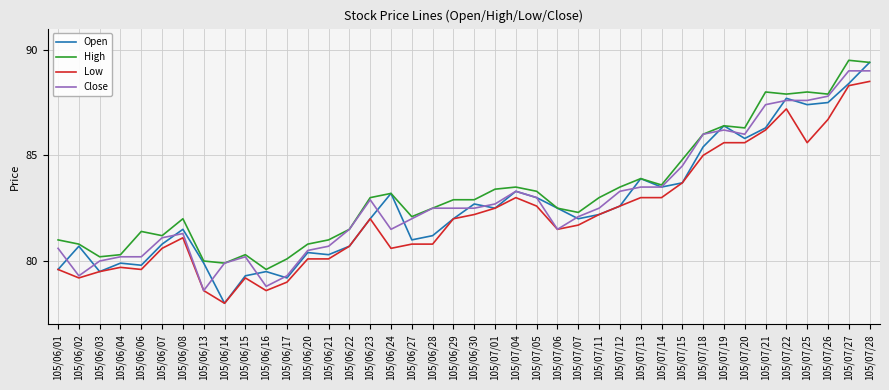

What position from the left is 105/07/07?

26